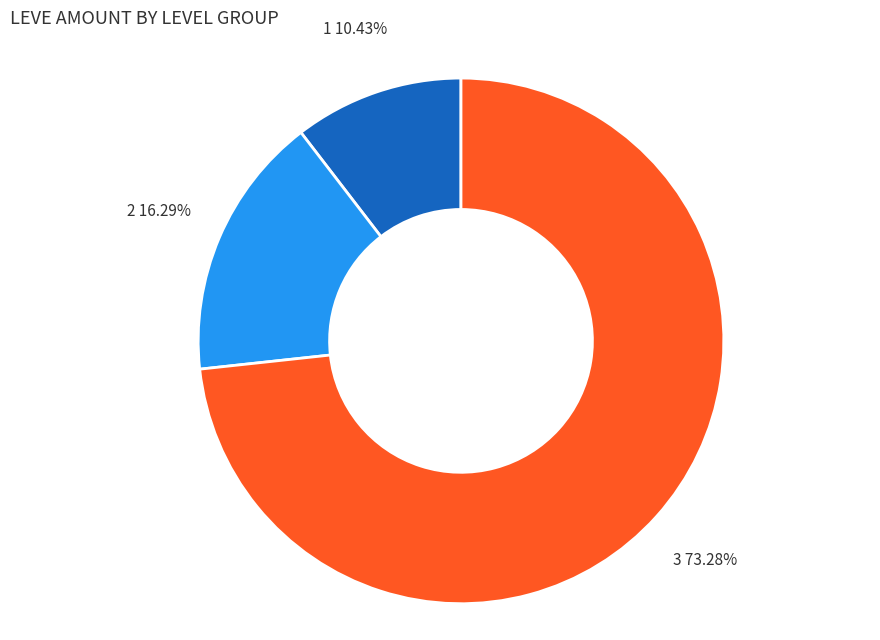

Is there a majority slice in this chart?

Yes